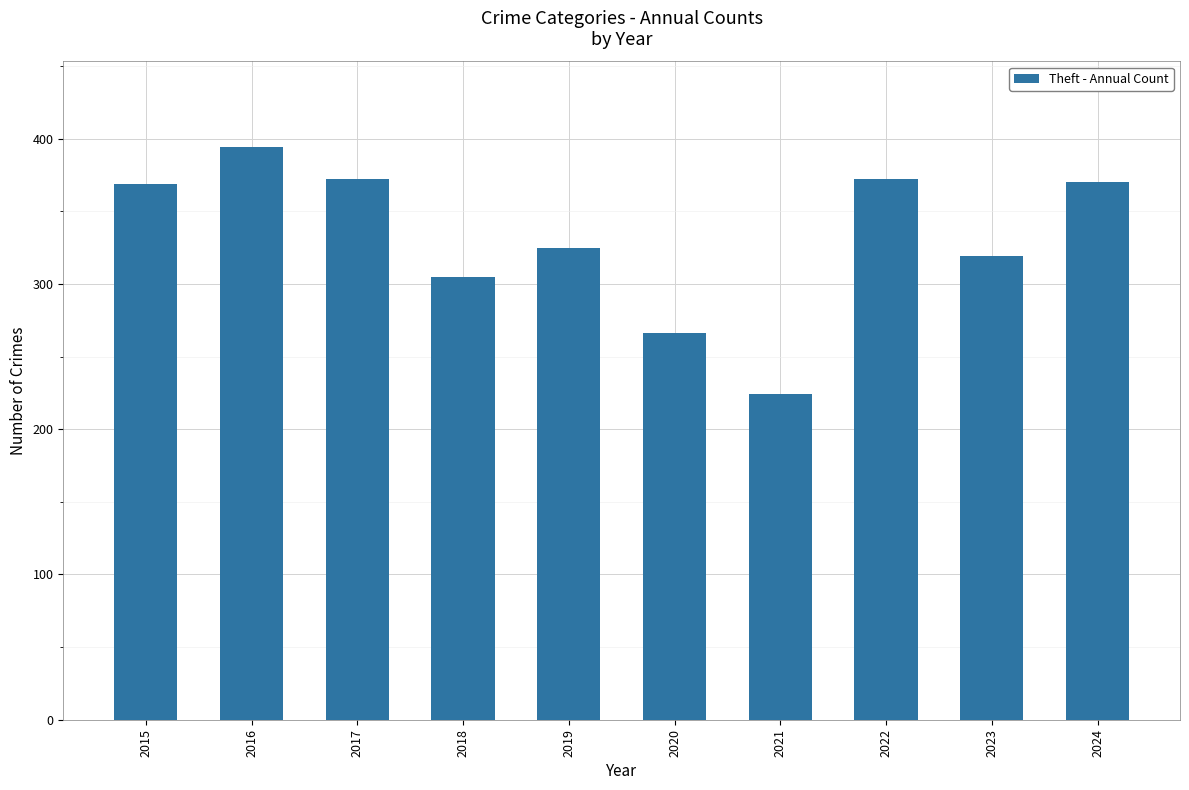

Is it true that the value at 2022 is 556?

False